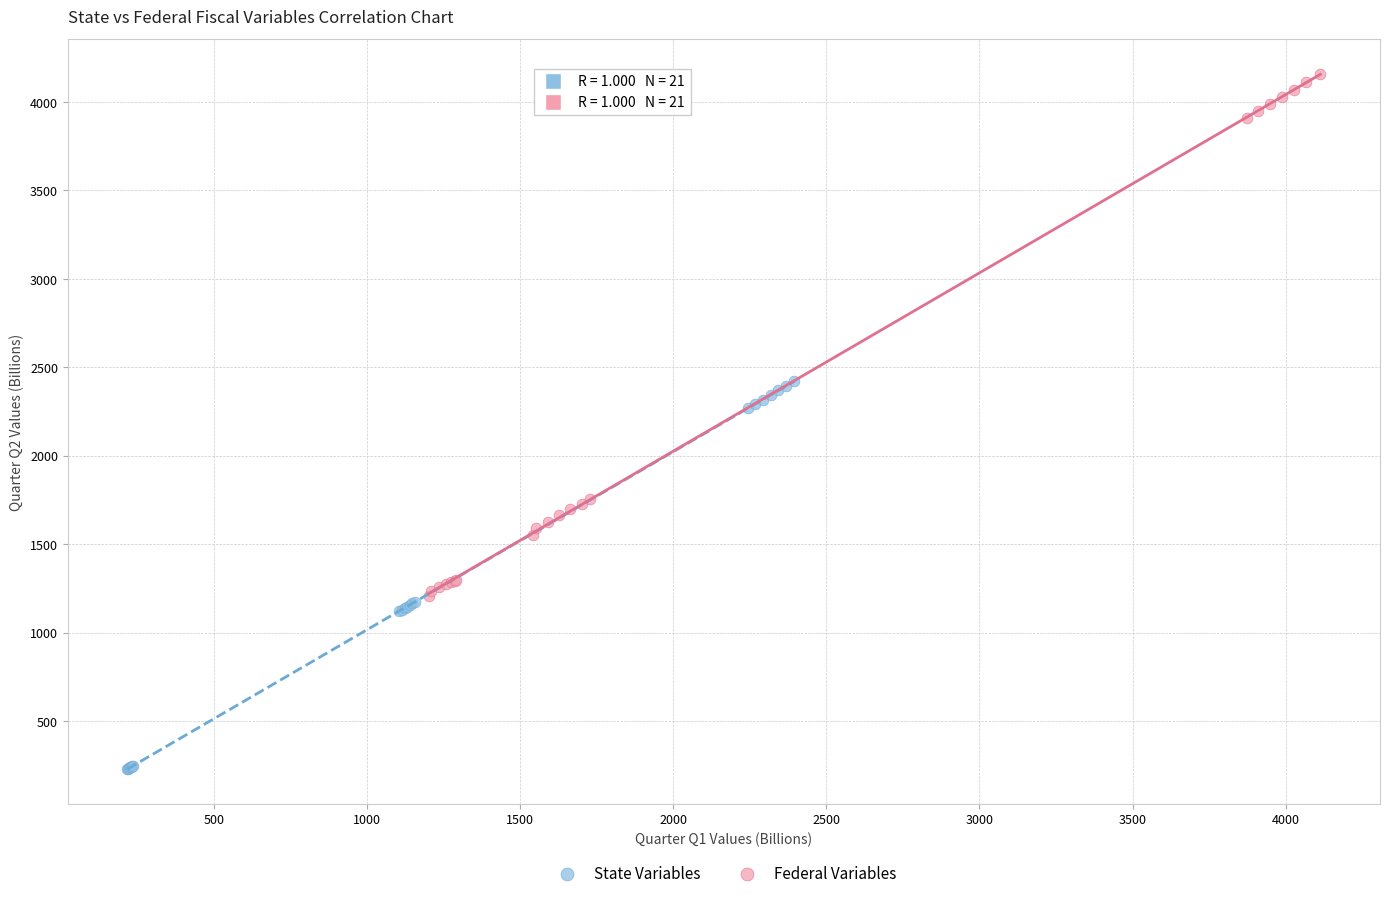

Which series has the widest spread of Y values?

Federal Variables